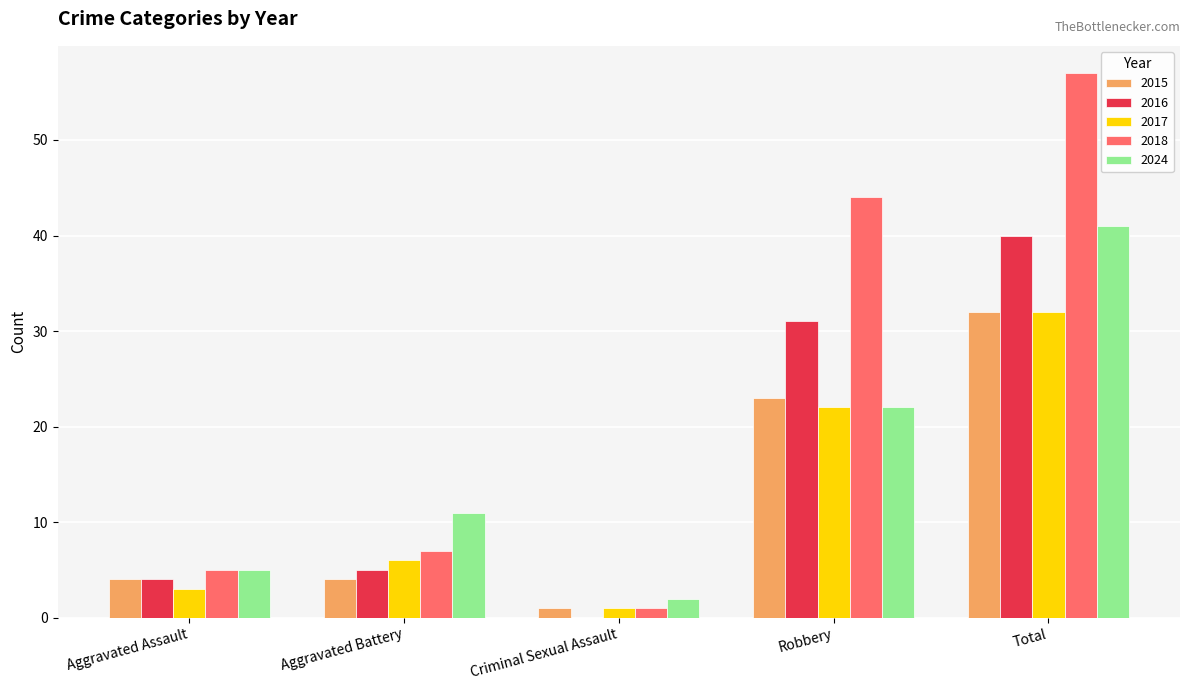

Is it true that 2024 equals 41 at Total?

True